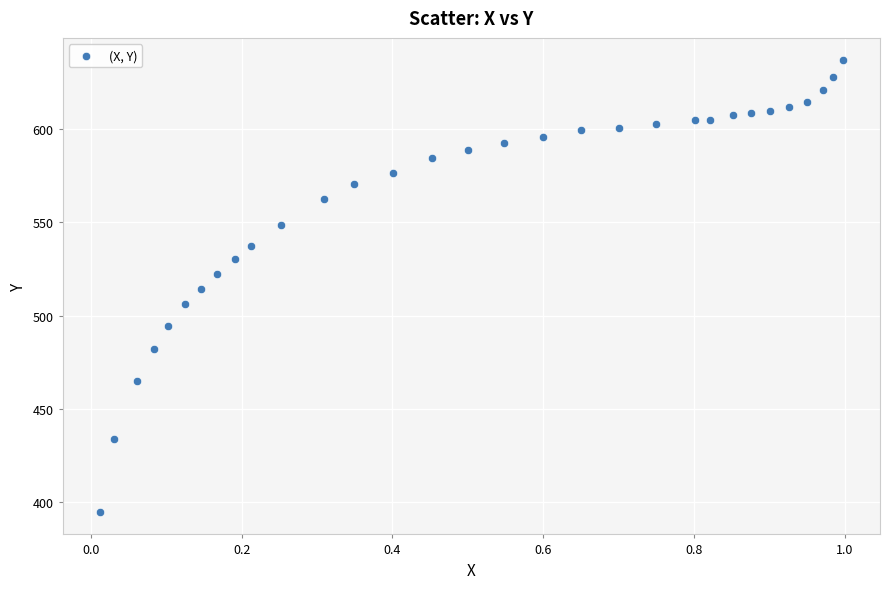

What is the range of X values (max minus min)?

1.0